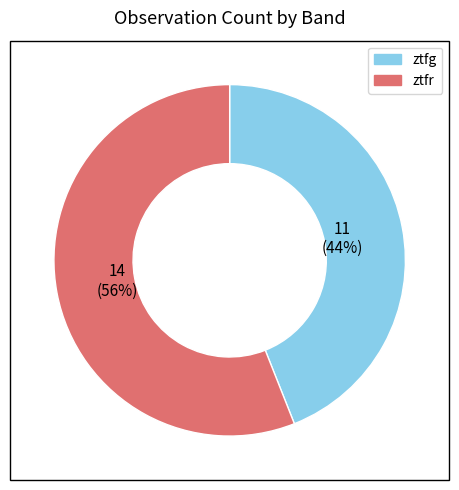

How many segments does this pie chart have?

2